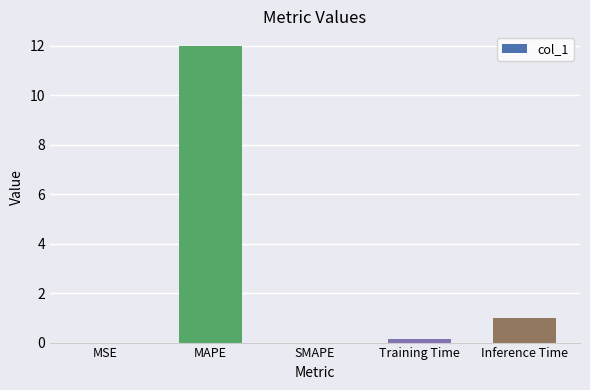

True or false: the data shows 0.0 at SMAPE.

True